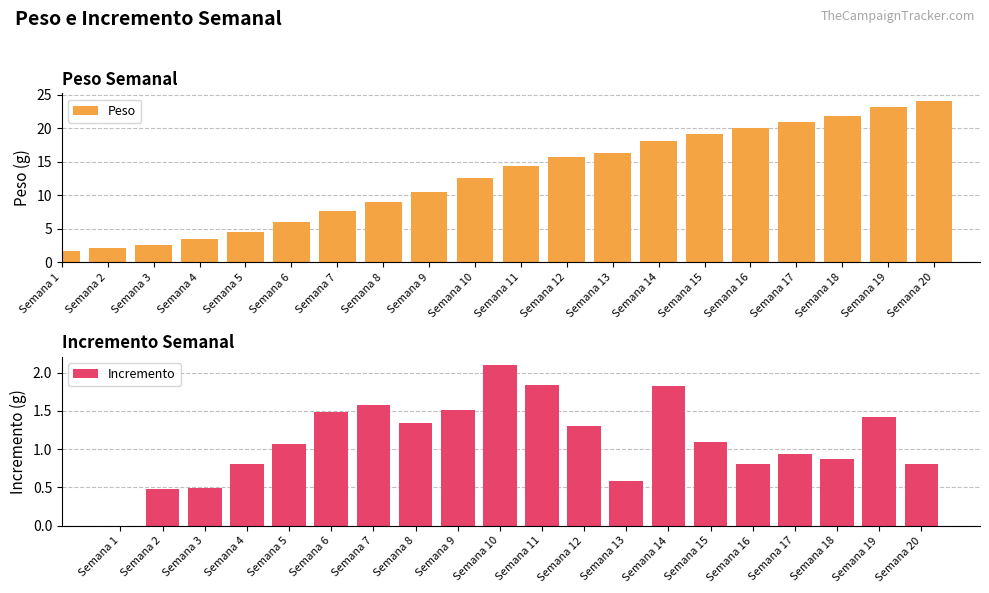

How many data points in Peso are above 14?

10